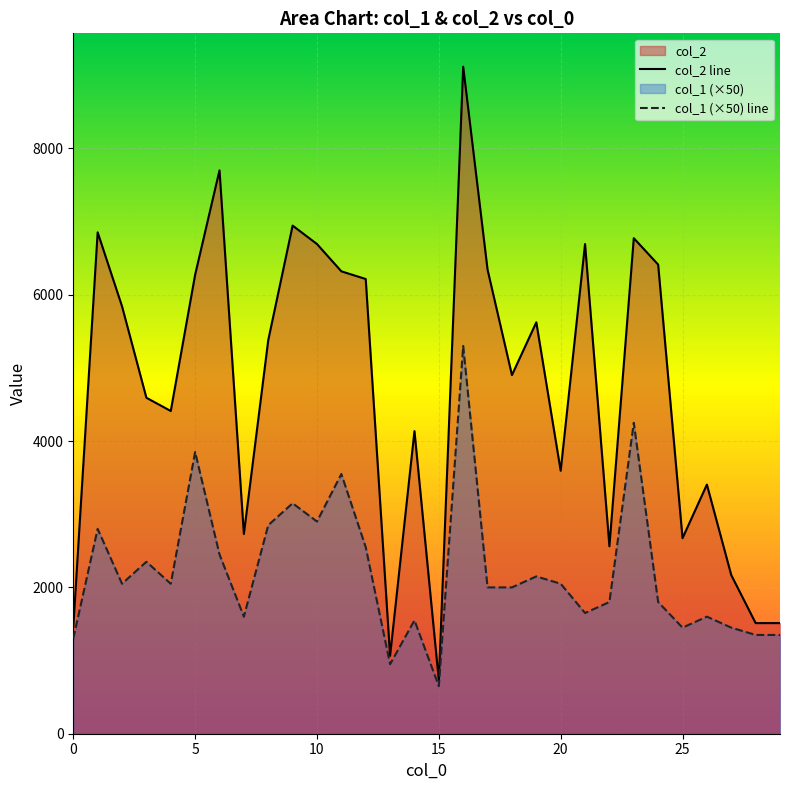

Rank the series by their maximum value, from highest to lowest.

col_2 line, col_1 (×50) line